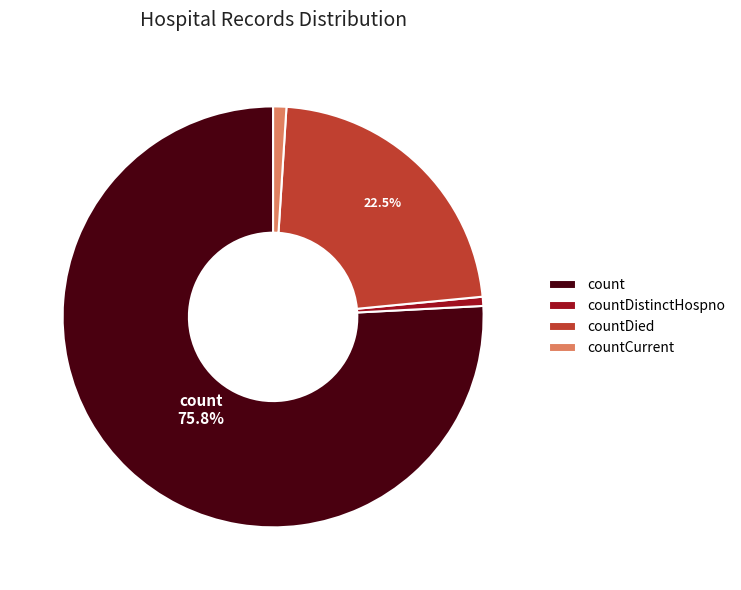

Which has a higher value, countCurrent or count?

count